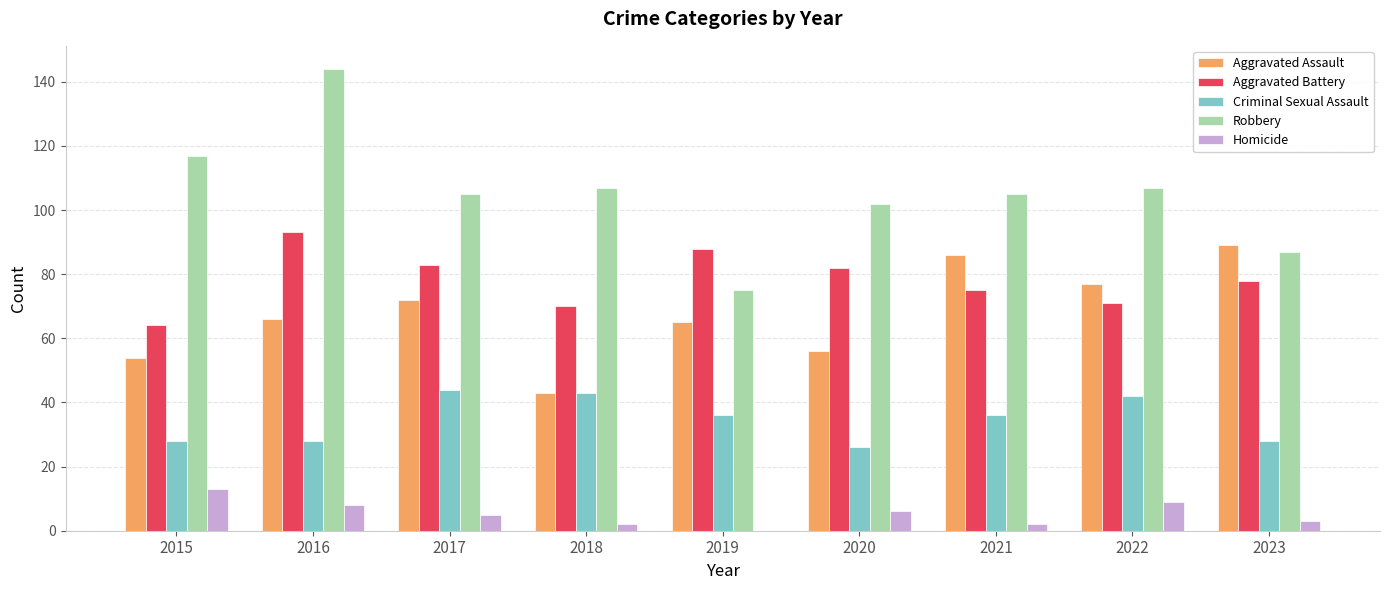

Which series has the largest total across all categories?

Robbery